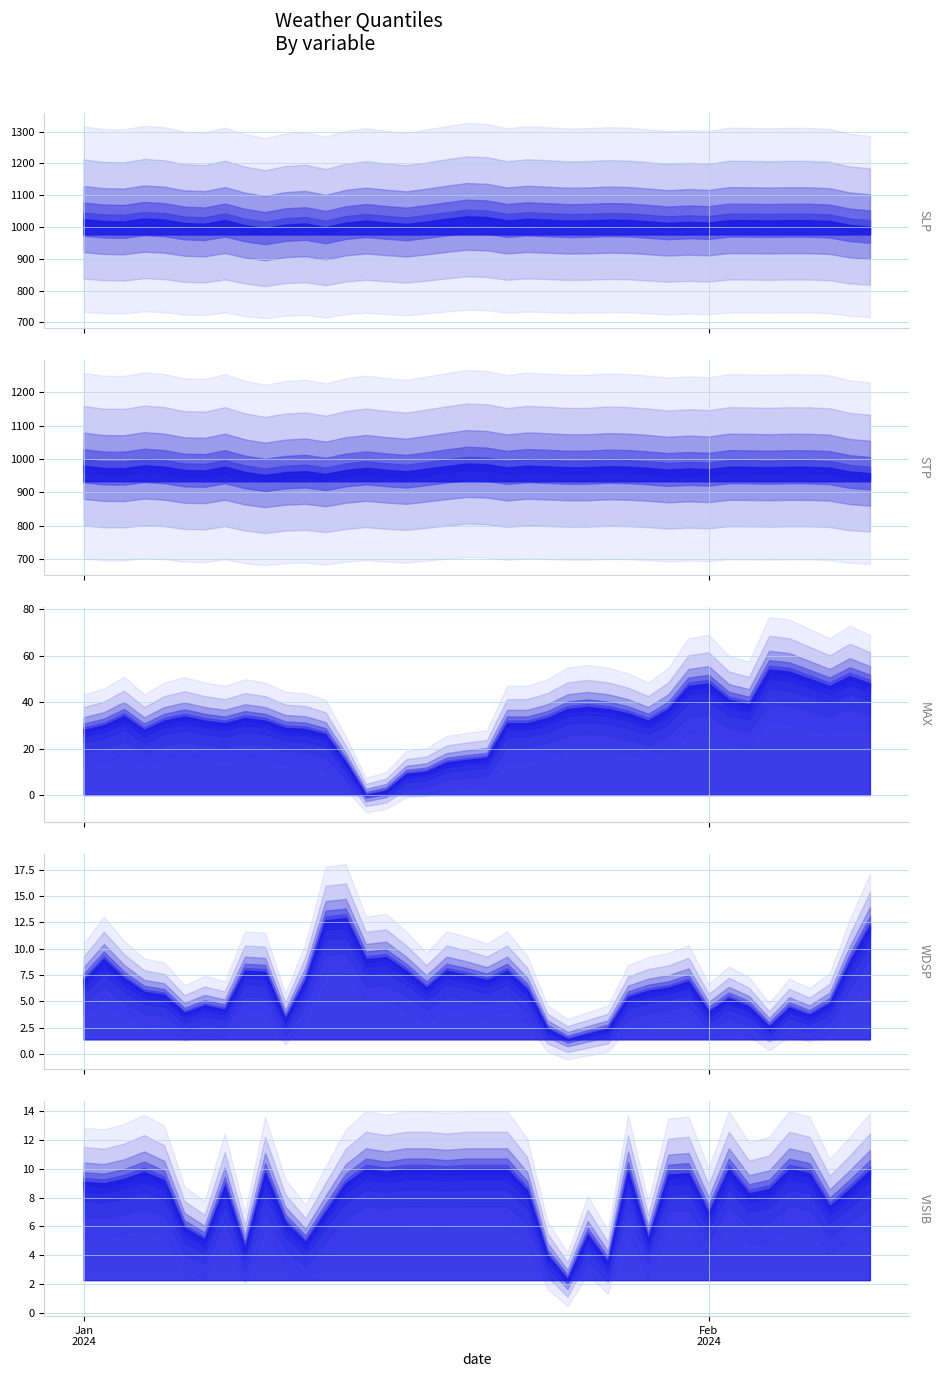

What is the highest value of the VISIB series?

10.0